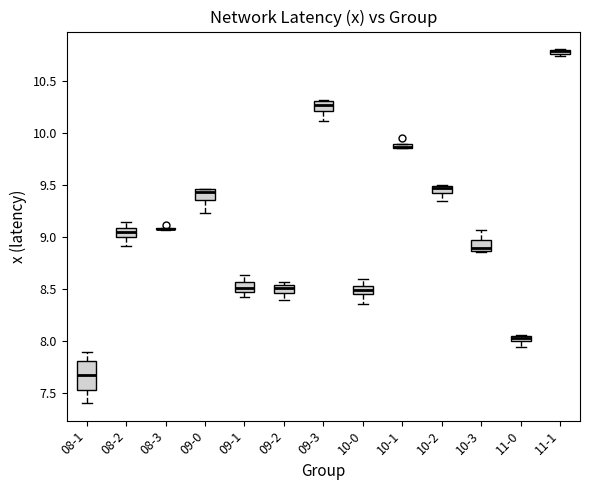

Where is the upper edge of the box for 11-0 on the y-axis? The values are not printed on the chart, so give them approximately, as read against the axis.

8.05